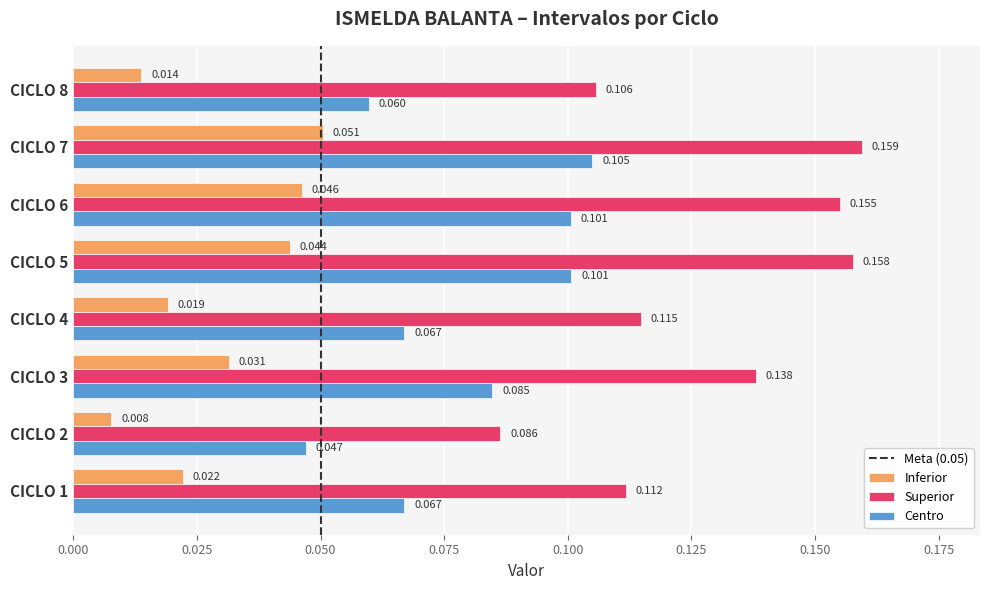

Which category has the highest value in the Superior series?

CICLO 7